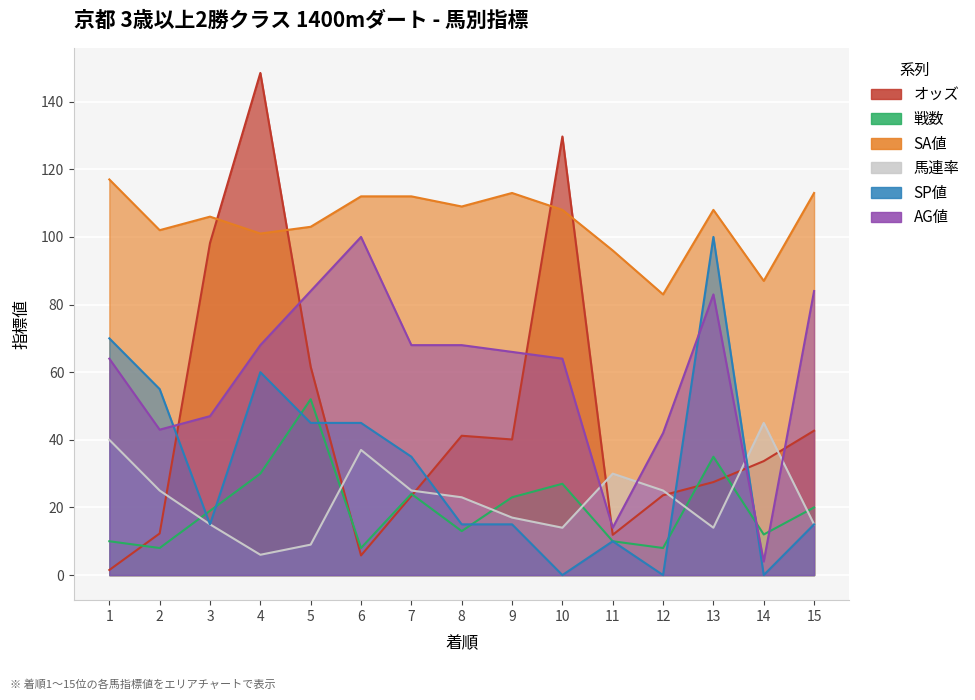

At which label does SA値 first exceed 108?

1